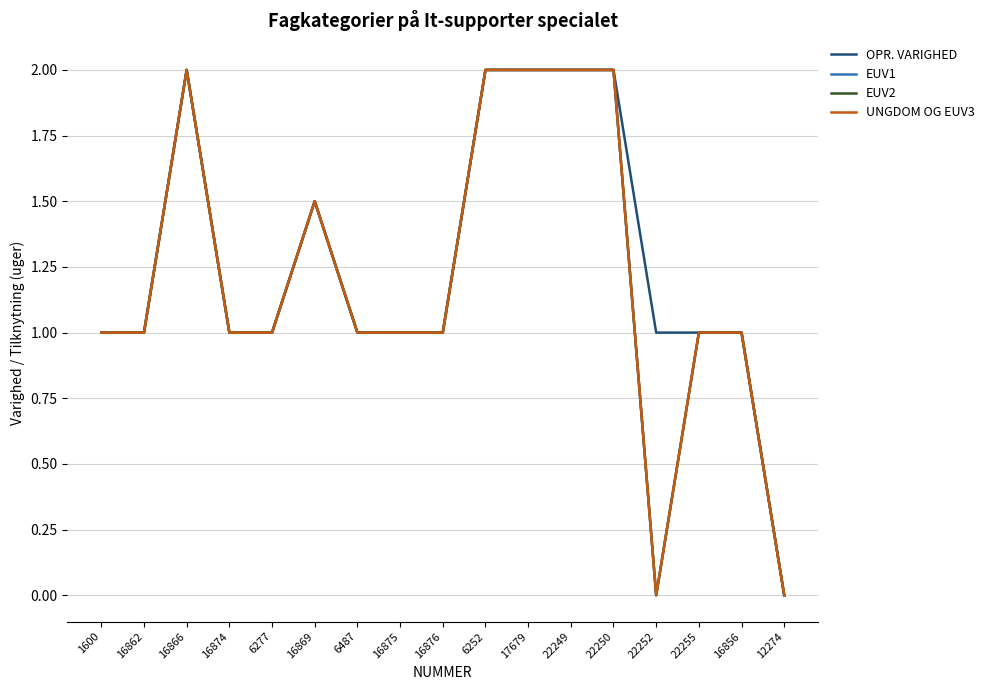

True or false: OPR. VARIGHED has more than 2 interior local peaks.

False